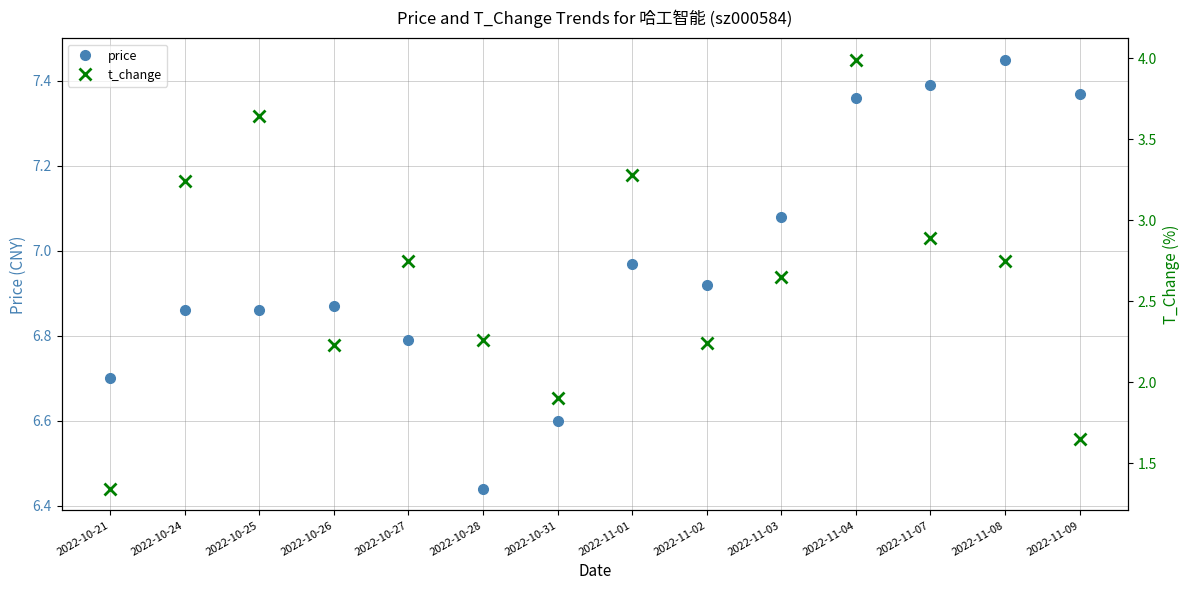

True or false: t_change has more than 2 interior local peaks.

True